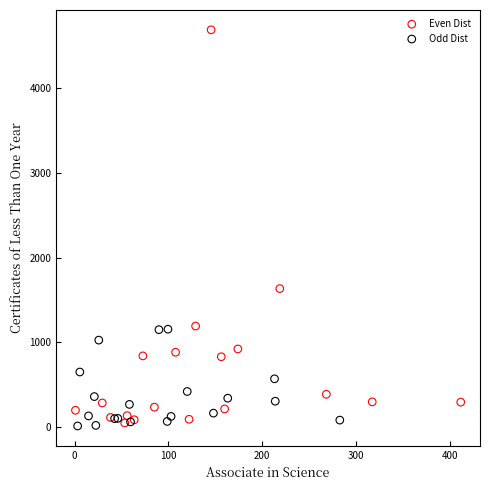

Which series contains the highest Y value?

Even Dist